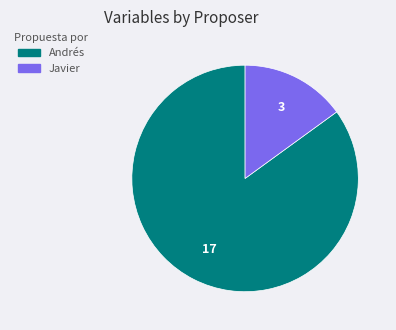

What is the smallest slice in the pie chart?

Javier